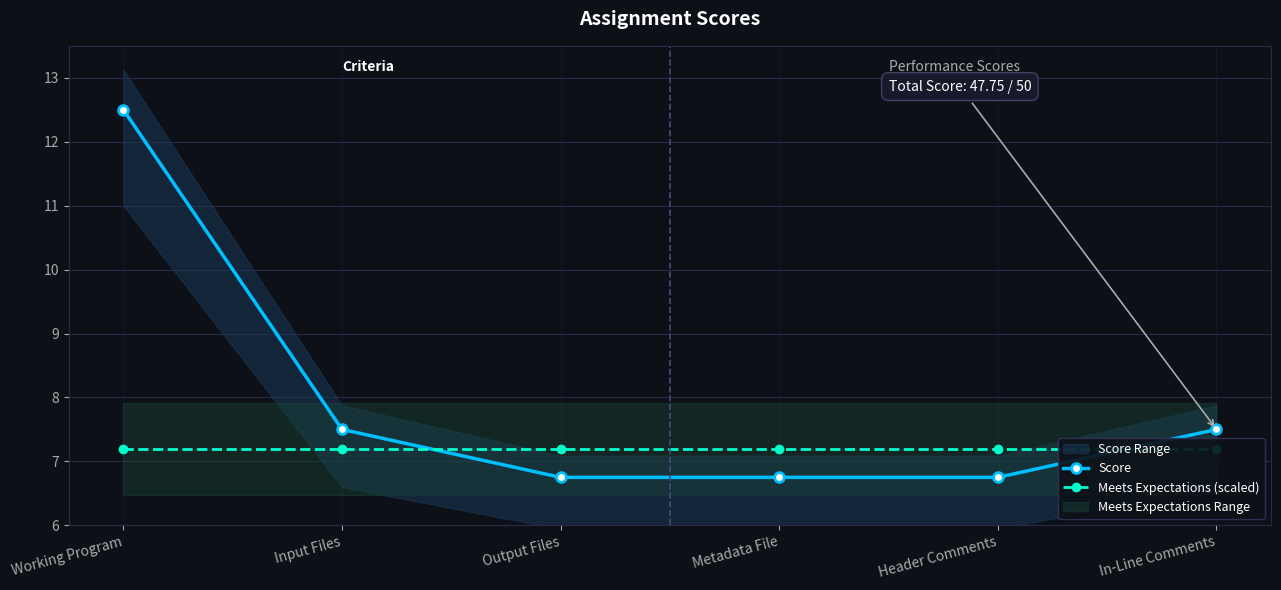

At which category is the sum across all series the highest?

Working Program